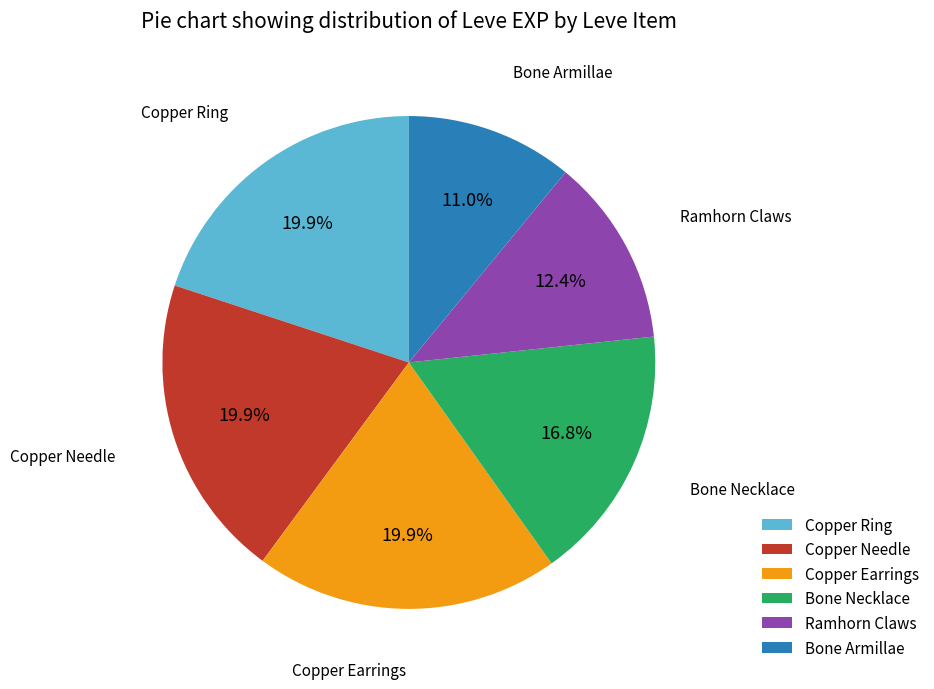

Which category has the smallest portion of the pie?

Bone Armillae